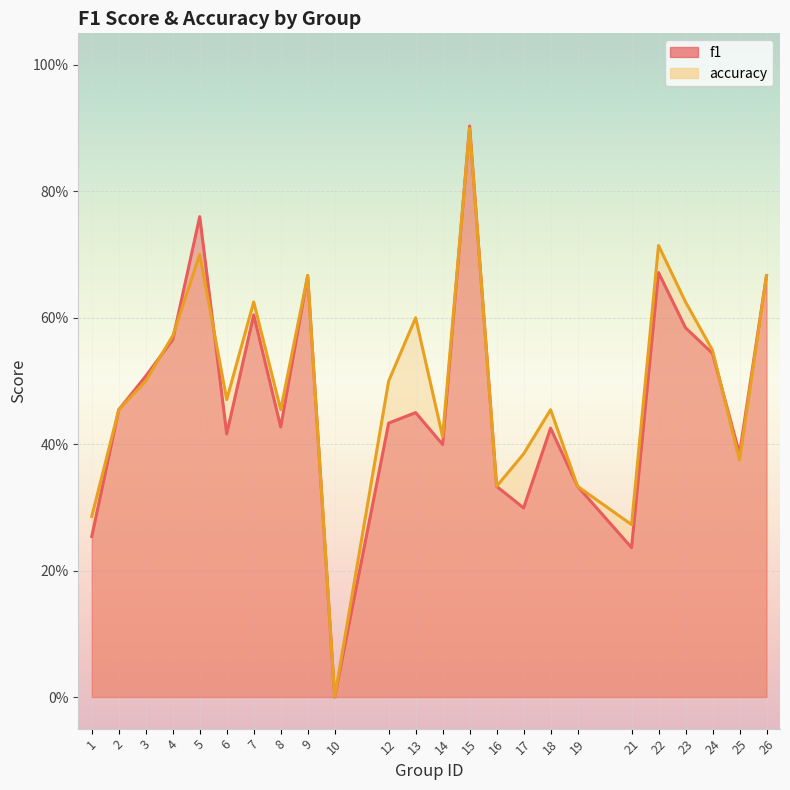

Does the chart display data point markers on the line(s)?

No